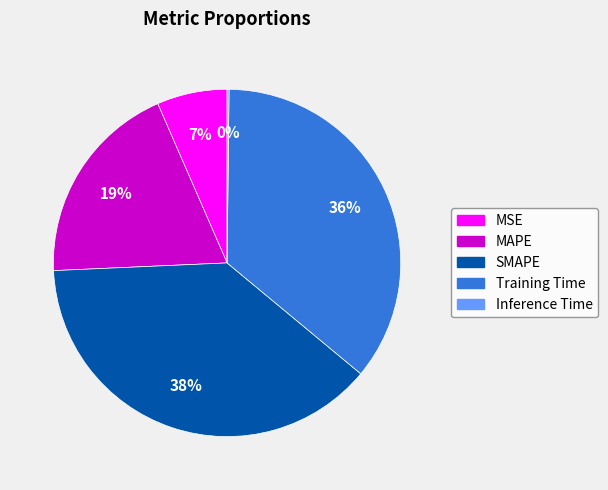

Do MSE and Training Time together represent more than half of the pie?

No